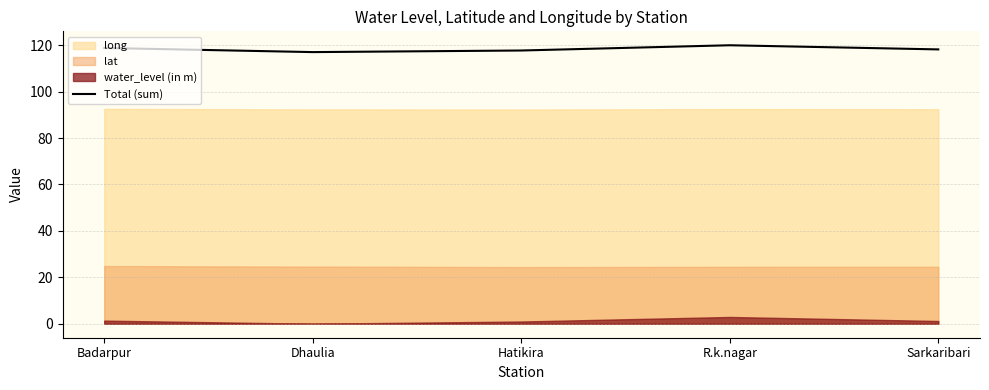

Reading left to right, extract all data points from this chart.

Badarpur=118.8	Dhaulia=117.0	Hatikira=117.7	R.k.nagar=120.0	Sarkaribari=118.2